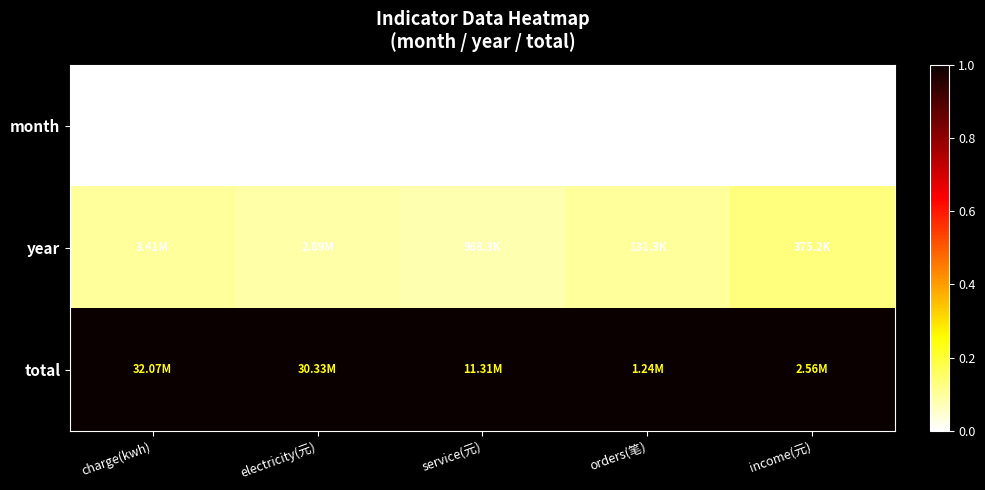

Reading left to right, transcribe all the data shown in this chart.

month: charge(kwh)=0.0	electricity(元)=0.0	service(元)=0.0	orders(笔)=0.0	income(元)=0.0
year: charge(kwh)=0.1	electricity(元)=0.1	service(元)=0.1	orders(笔)=0.1	income(元)=0.1
total: charge(kwh)=1.0	electricity(元)=1.0	service(元)=1.0	orders(笔)=1.0	income(元)=1.0